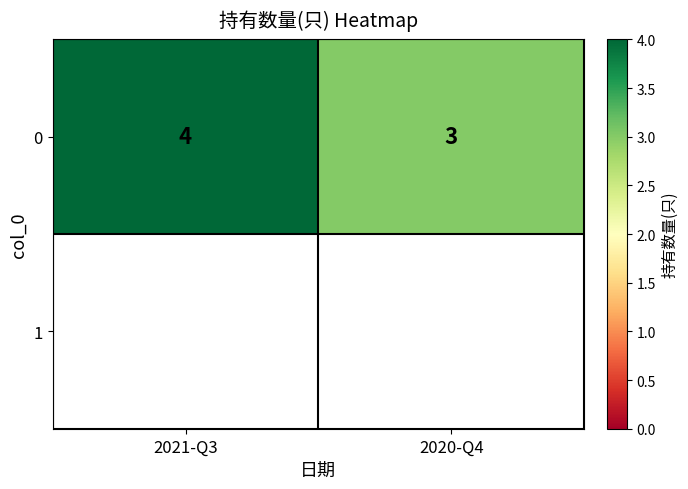

List the labels in order of value, largest first.

2021-Q3, 2020-Q4